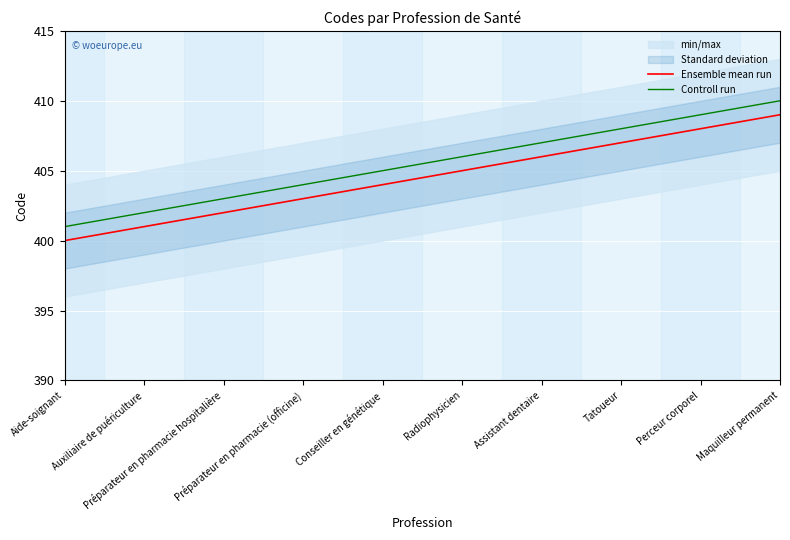

Which series has the largest total across all categories?

Controll run